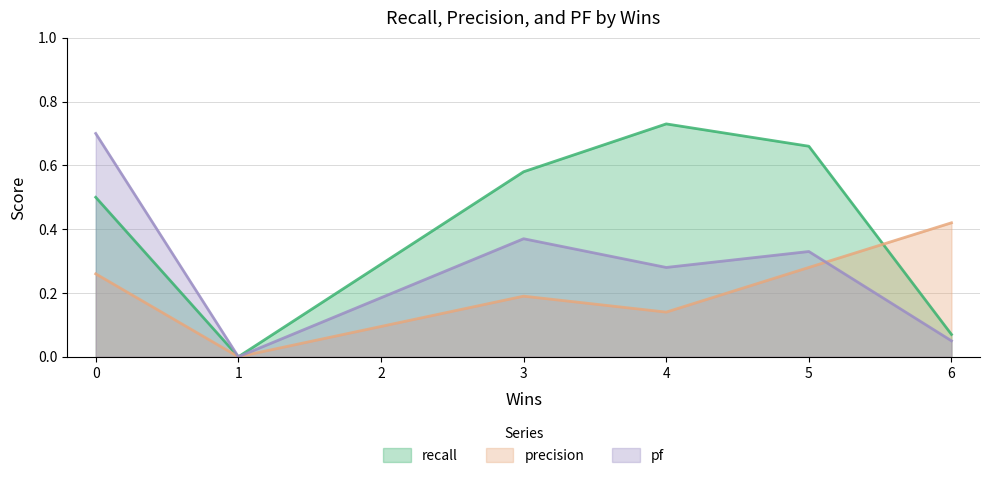

What is the difference between the maximum and minimum values in the recall series?

0.7